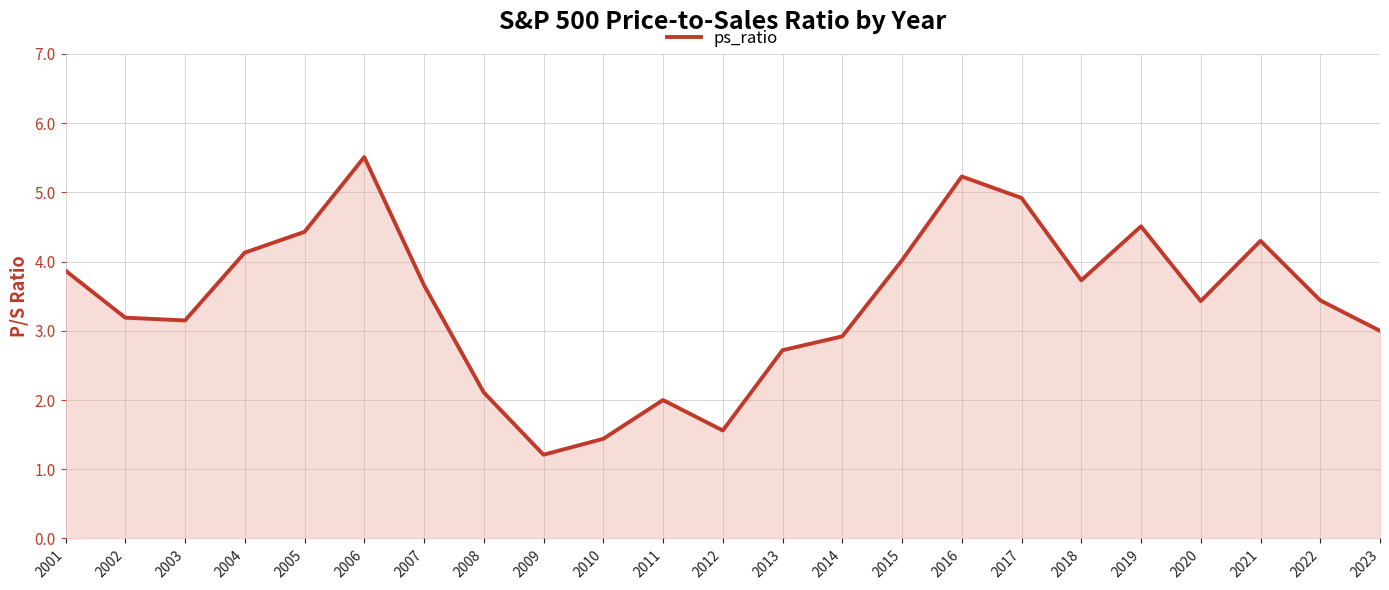

What is the change in value from 2013 to 2019?

+1.8